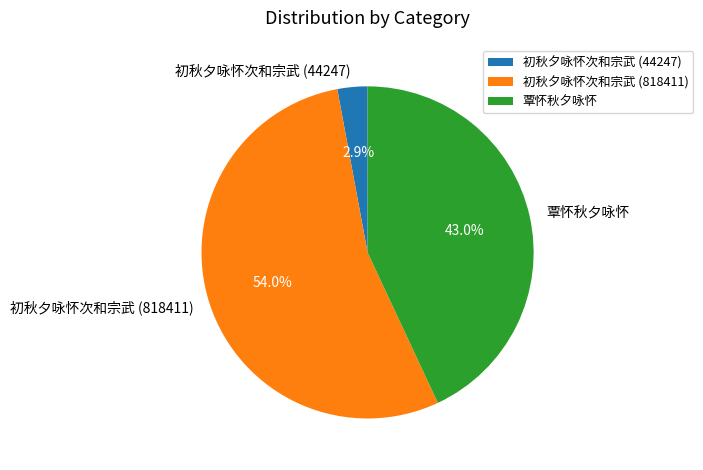

What is the majority slice?

初秋夕咏怀次和宗武 (818411)